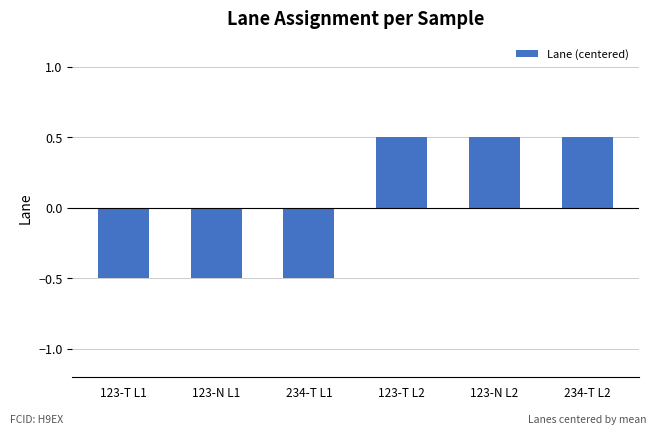

What is the greatest value displayed?

0.5